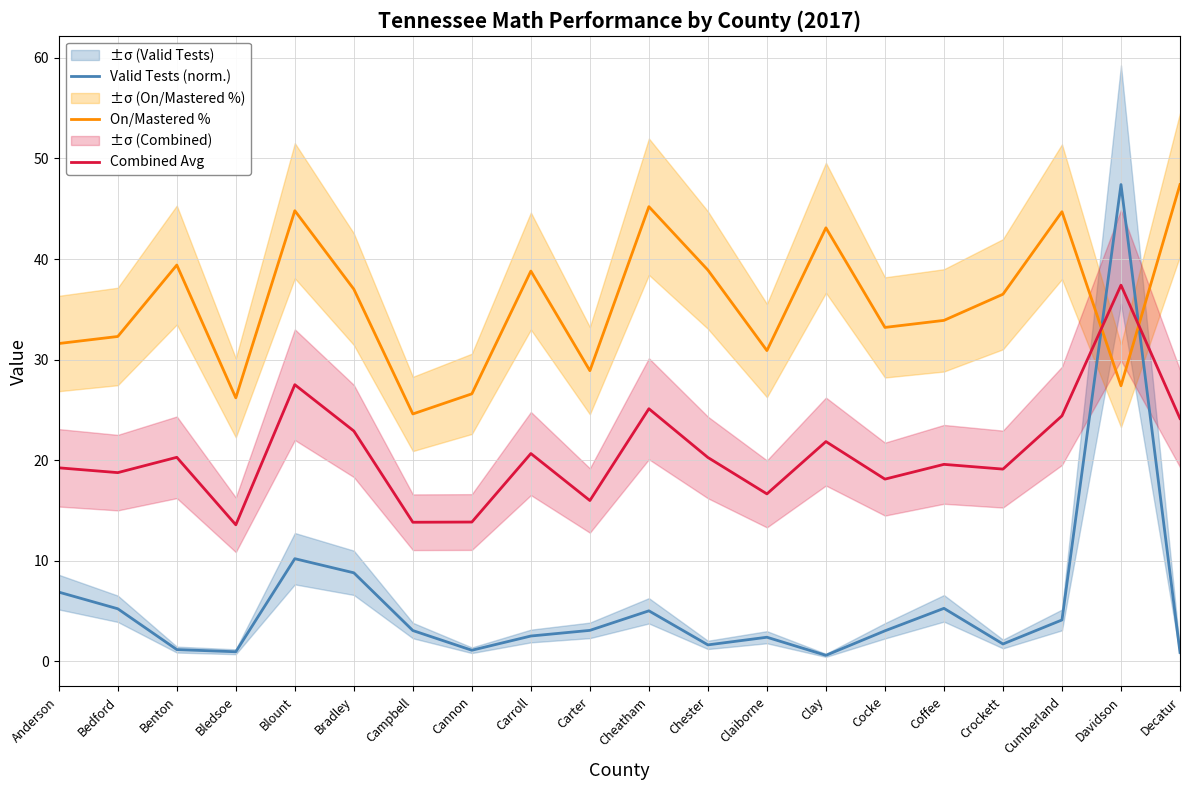

What is the difference between the highest and lowest values at Cocke?

30.2